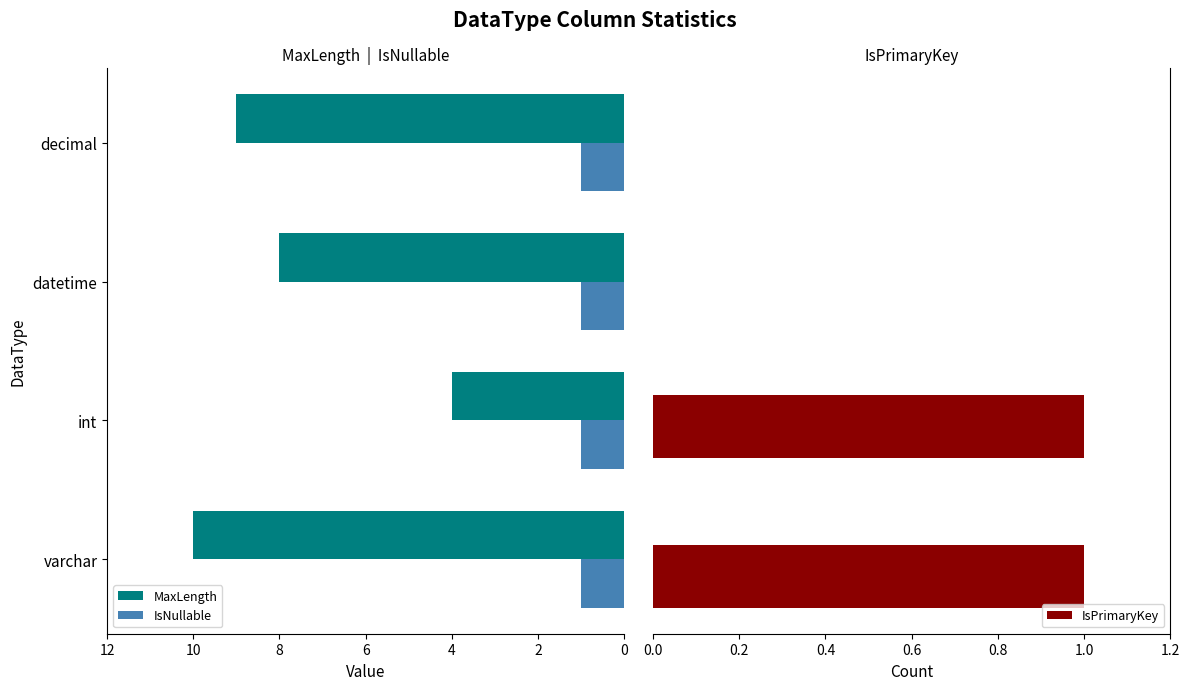

How many data points in MaxLength are above 9?

1